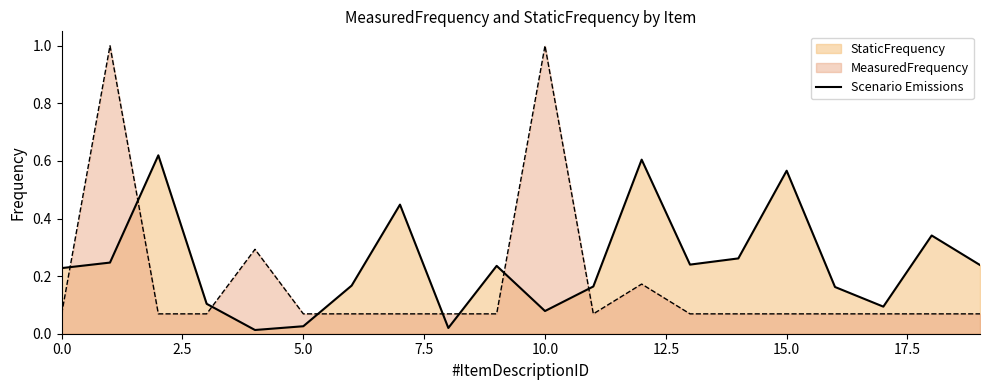

The value at 14 is 0.4. True or false?

False